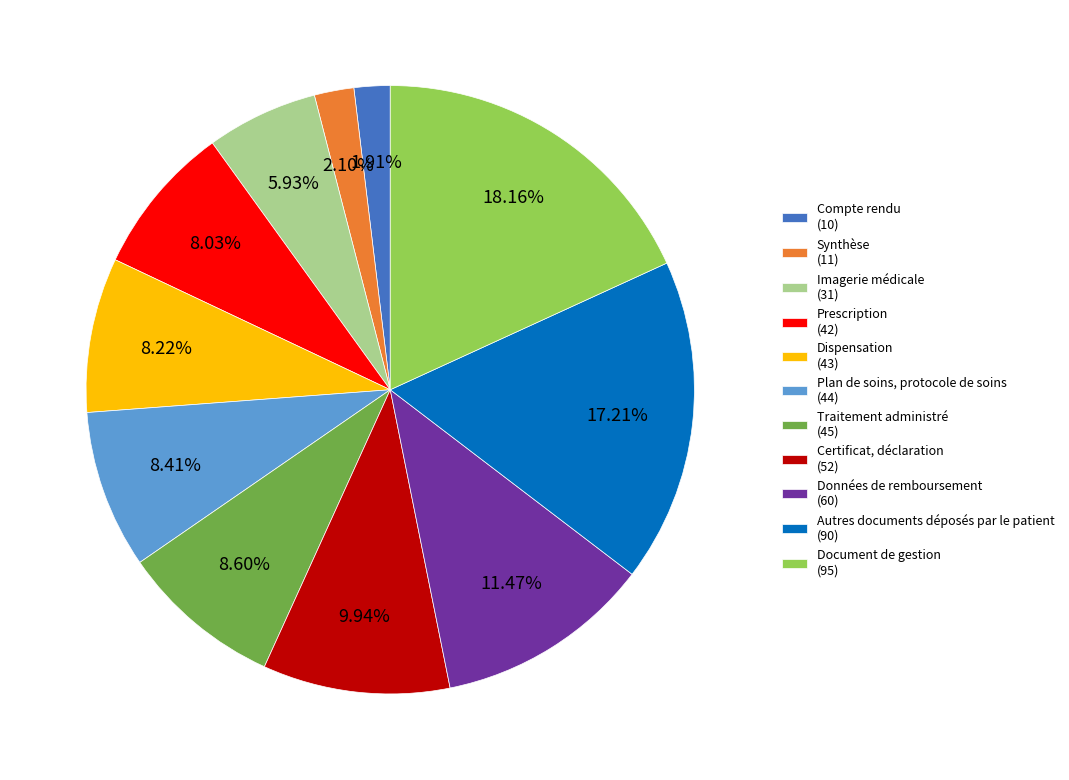

Which has a higher value, Prescription or Autres documents déposés par le patient?

Autres documents déposés par le patient